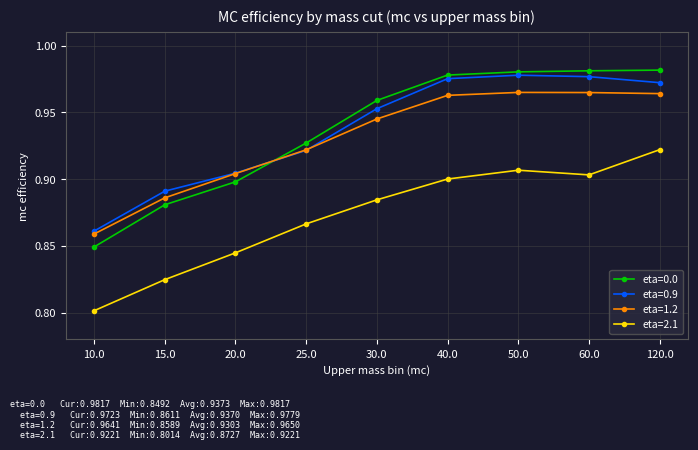

Which series changed the most between 10.0 and 20.0?

eta=0.0